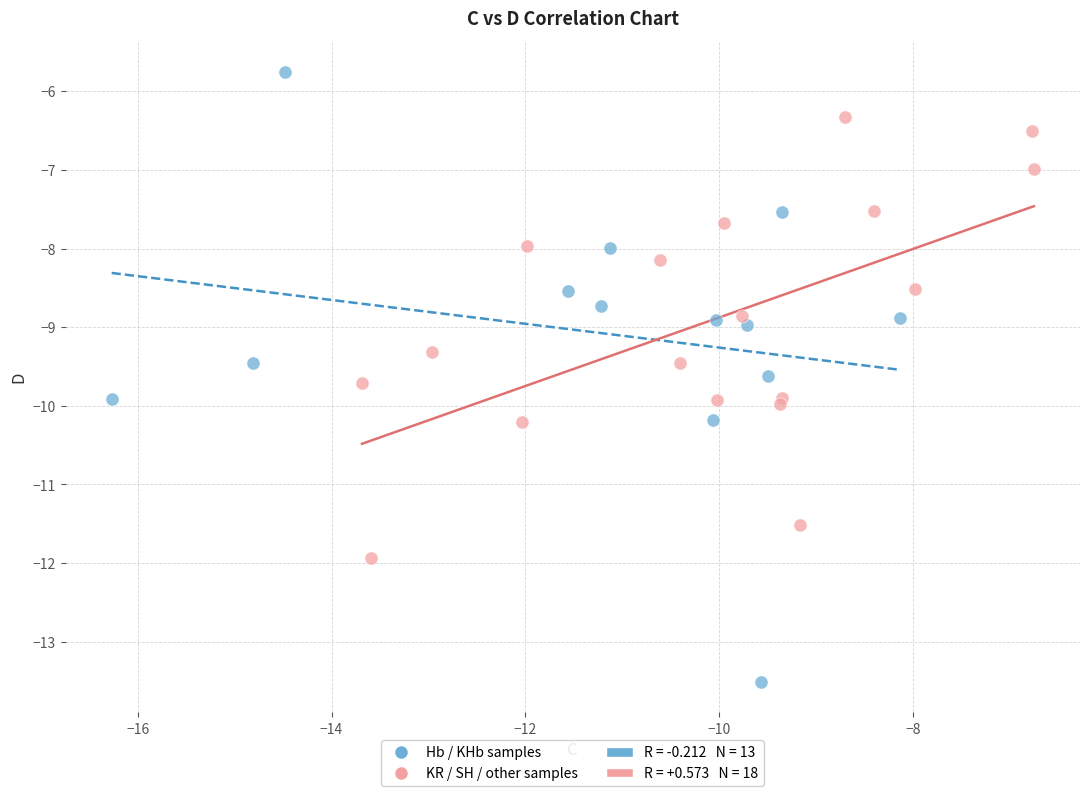

Which series contains the highest Y value?

Hb / KHb samples